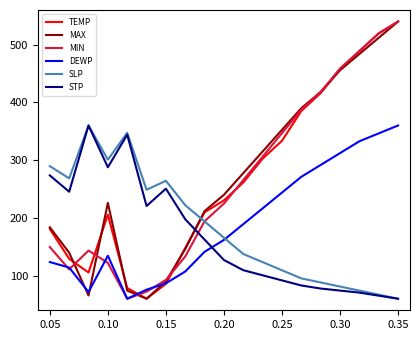

After their last crossing, which series has the higher values: TEMP or STP?

TEMP